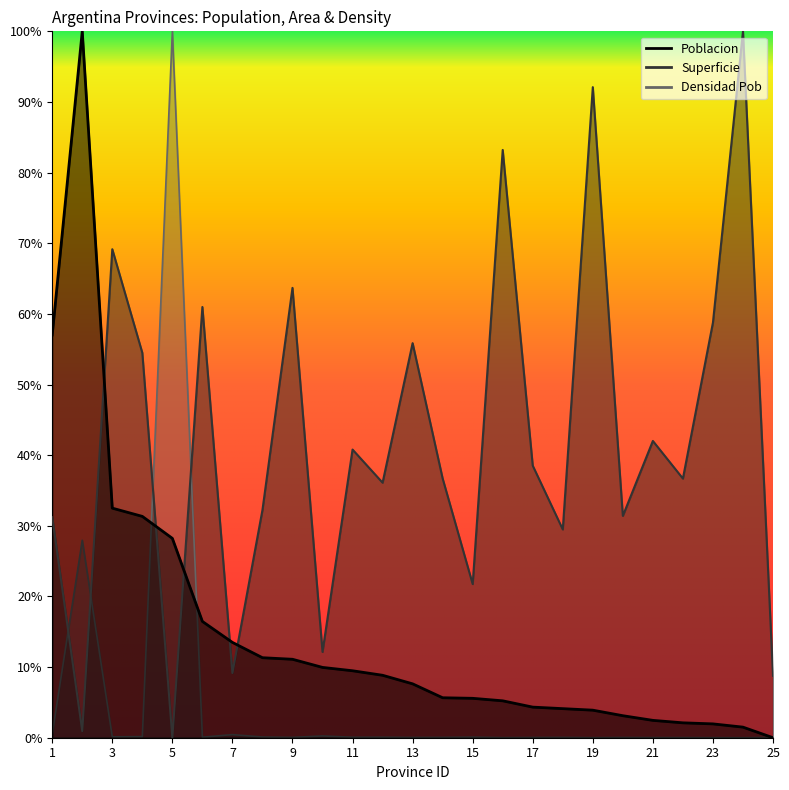

In Poblacion, how many points are higher than both neighbors (excluding endpoints)?

1